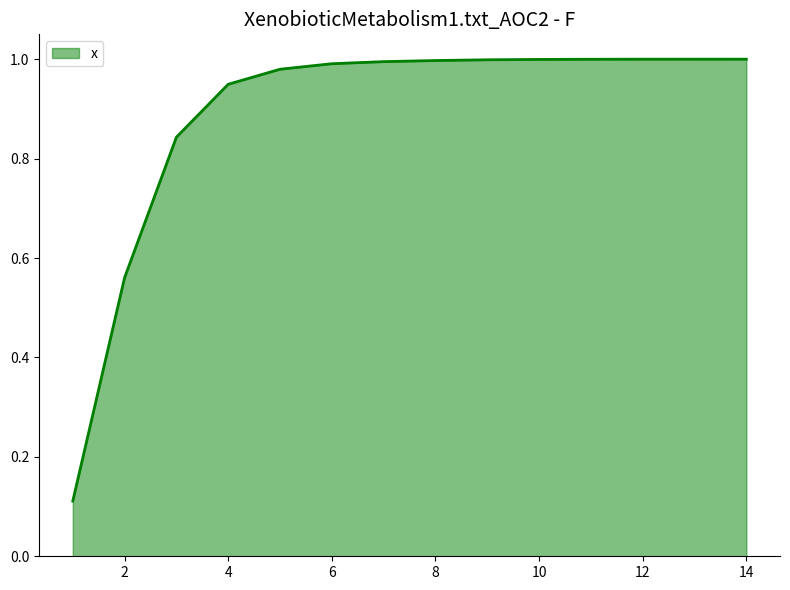

Which label corresponds to the largest value in the chart?

14